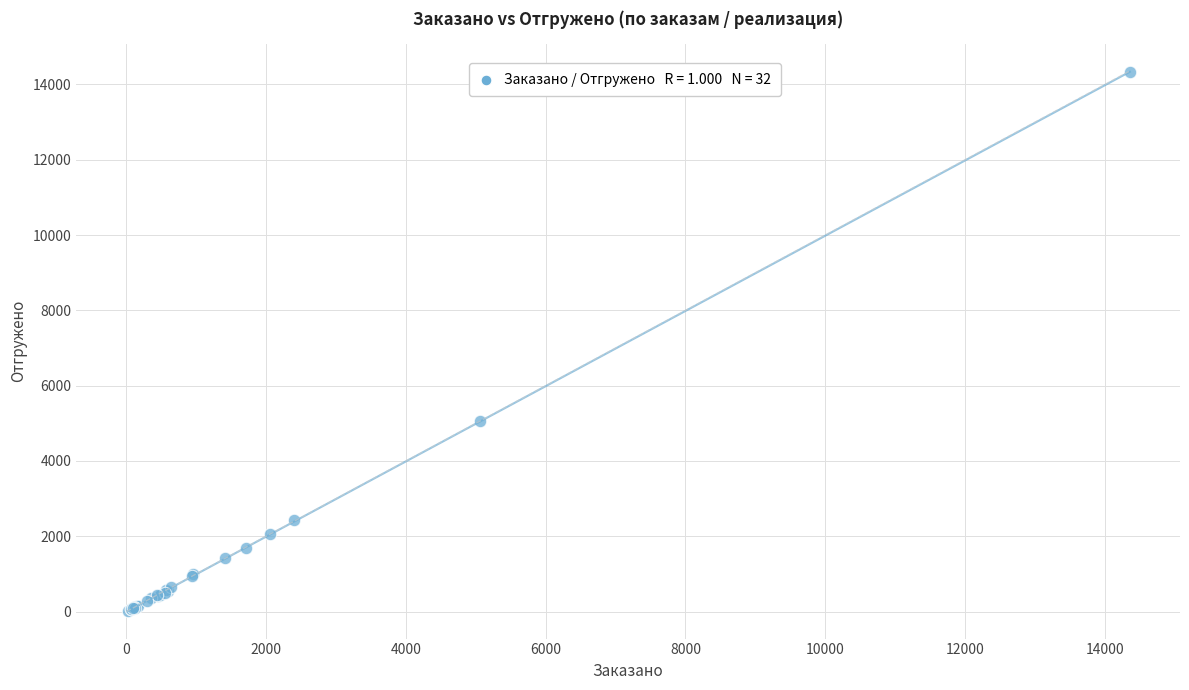

What Y value in the scatter plot is closest to 7172?

5052.0